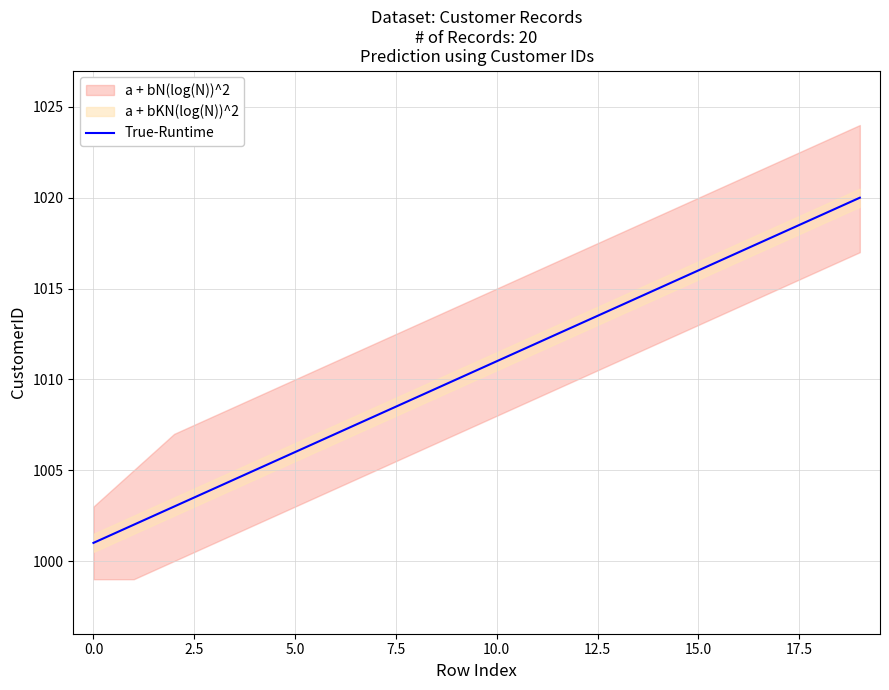

What is the label of the 13th point from the left?

12